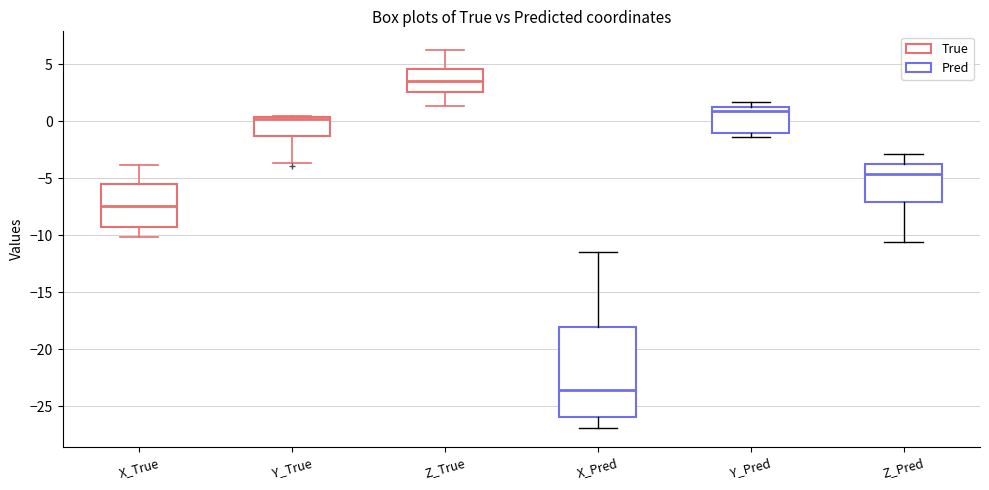

Reading left to right, read every box against the y-axis: the position of its median line, the range the box covers, and the ends of its whiskers. The values are not printed on the chart, so give them approximately, as read against the axis.

X_True: median -7.5, box -9.5 to -5.5, whiskers -10.0 to -4.0
Y_True: median 0.0, box -1.5 to 0.5, whiskers -3.5 to 0.5
Z_True: median 3.5, box 2.5 to 4.5, whiskers 1.5 to 6.0
X_Pred: median -23.5, box -26.0 to -18.0, whiskers -27.0 to -11.5
Y_Pred: median 1.0, box -1.0 to 1.5, whiskers -1.5 to 1.5 (just above the box's upper edge)
Z_Pred: median -4.5, box -7.0 to -3.5, whiskers -10.5 to -3.0